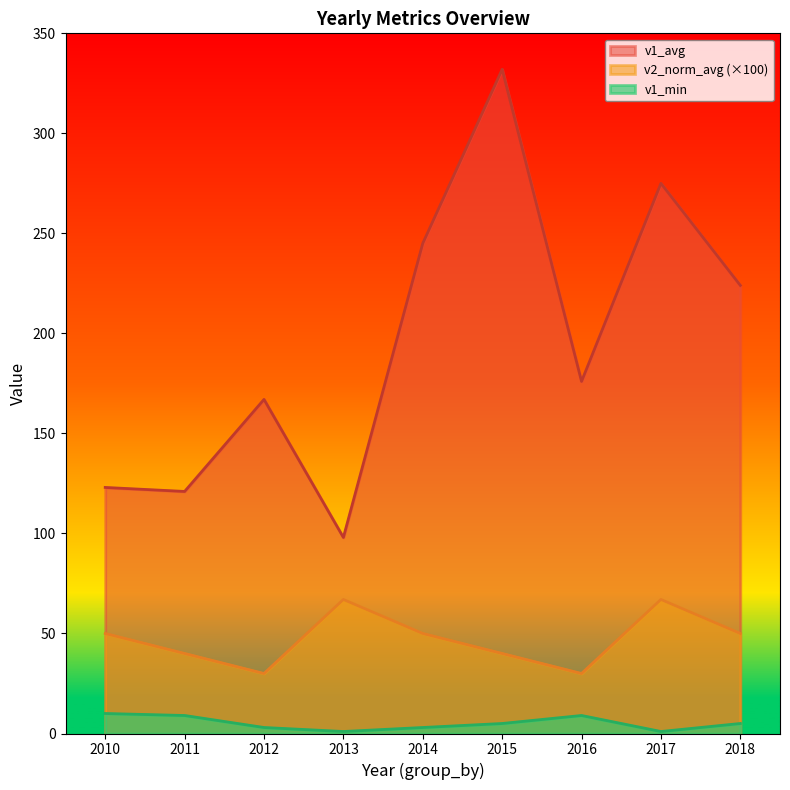

Does the chart display data point markers on the line(s)?

No